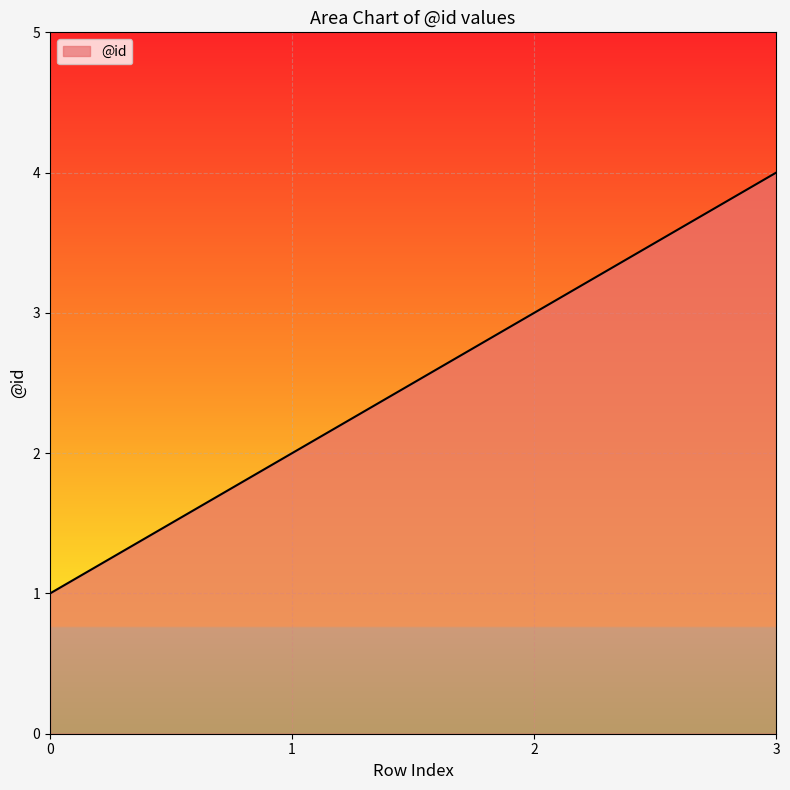

Rank the categories by value from lowest to highest.

0, 1, 2, 3